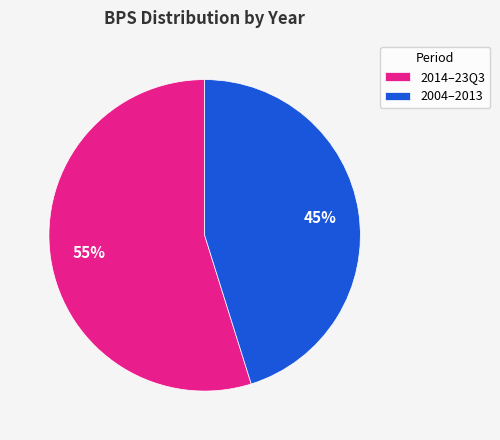

What percentage is the 2014–23Q3 slice, to the nearest percent?

55%